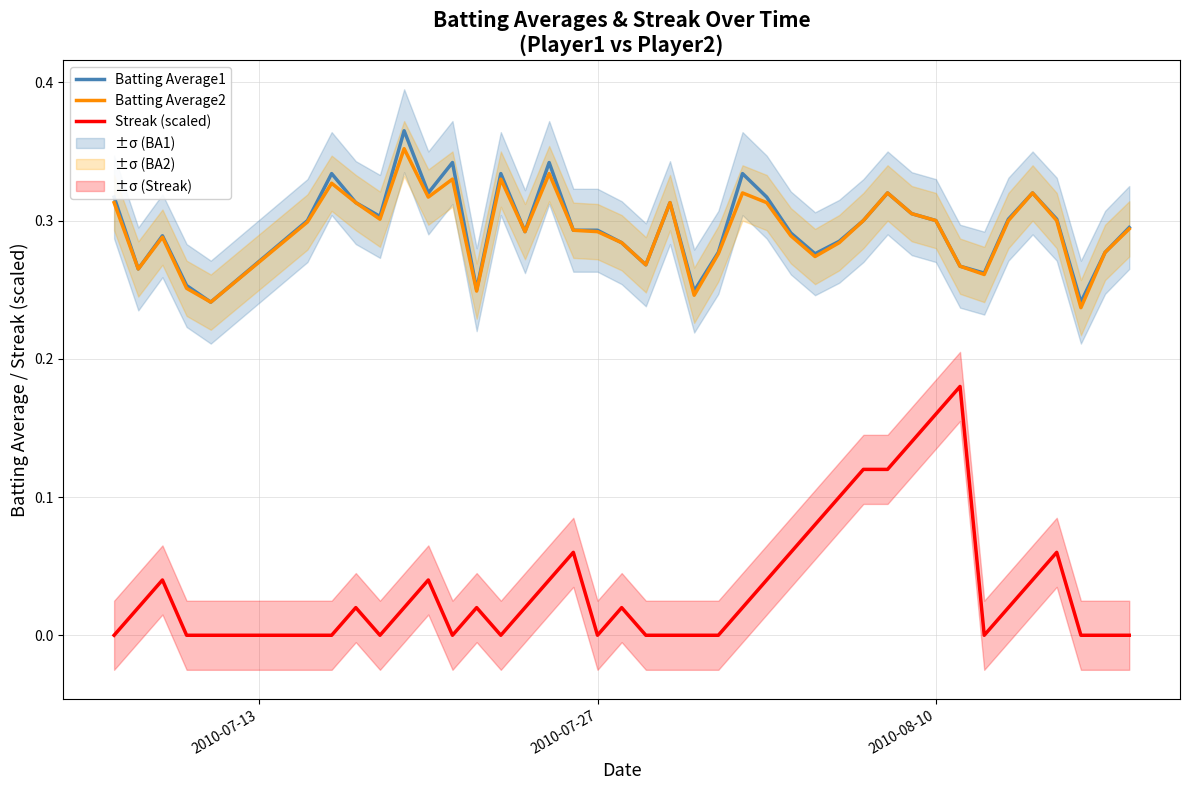

True or false: Batting Average2 and Streak (scaled) intersect in this chart.

False